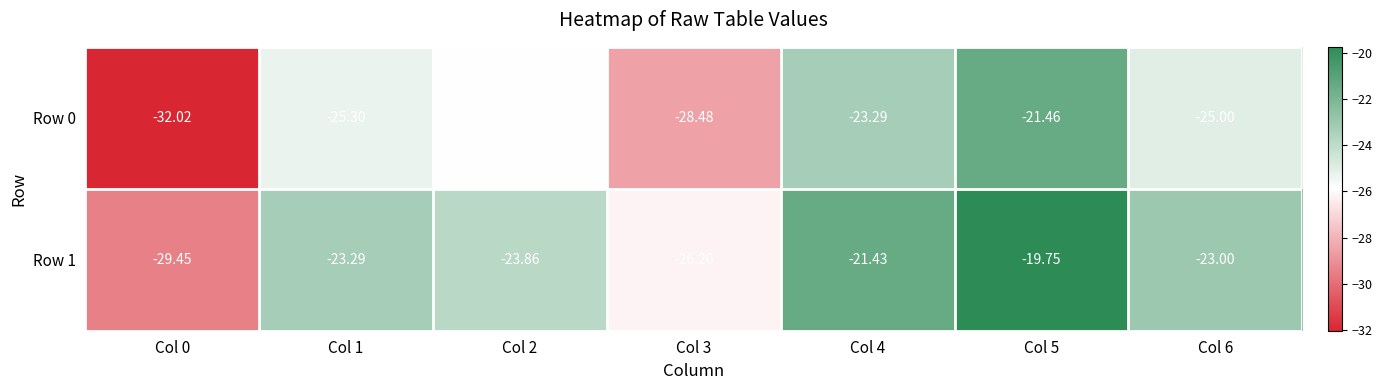

Reading left to right, what are all the values shown in this chart?

Row 0: Col 0=-32.0	Col 1=-25.3	Col 2=-25.9	Col 3=-28.5	Col 4=-23.3	Col 5=-21.5	Col 6=-25.0
Row 1: Col 0=-29.4	Col 1=-23.3	Col 2=-23.9	Col 3=-26.2	Col 4=-21.4	Col 5=-19.8	Col 6=-23.0